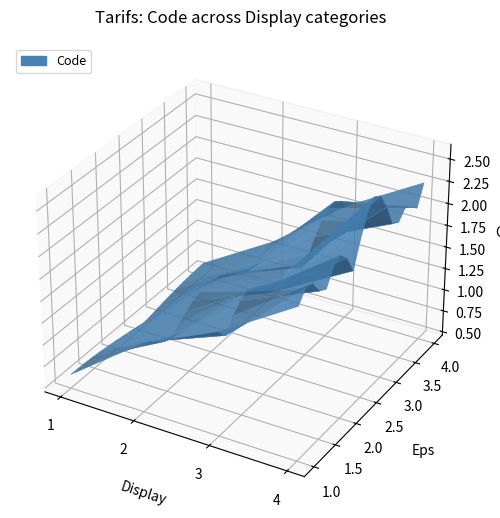

Reading left to right, what are all the values shown in this chart?

1	2	3	4